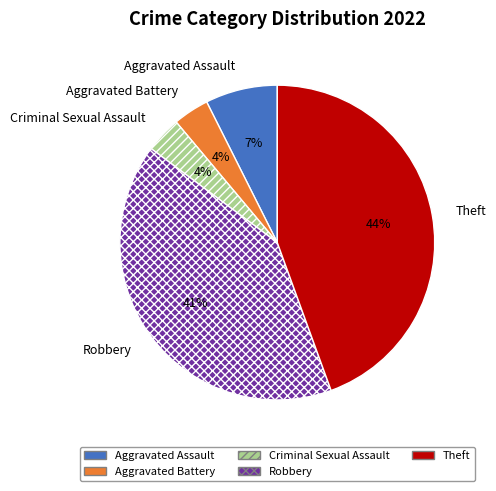

How many slices are in this pie chart?

5